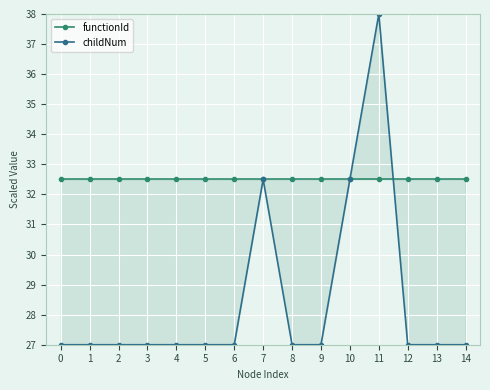

Reading right to left, transcribe all the data shown in this chart.

functionId: 14=32.5	13=32.5	12=32.5	11=32.5	10=32.5	9=32.5	8=32.5	7=32.5	6=32.5	5=32.5	4=32.5	3=32.5	2=32.5	1=32.5	0=32.5
childNum: 14=27.0	13=27.0	12=27.0	11=38.0	10=32.5	9=27.0	8=27.0	7=32.5	6=27.0	5=27.0	4=27.0	3=27.0	2=27.0	1=27.0	0=27.0